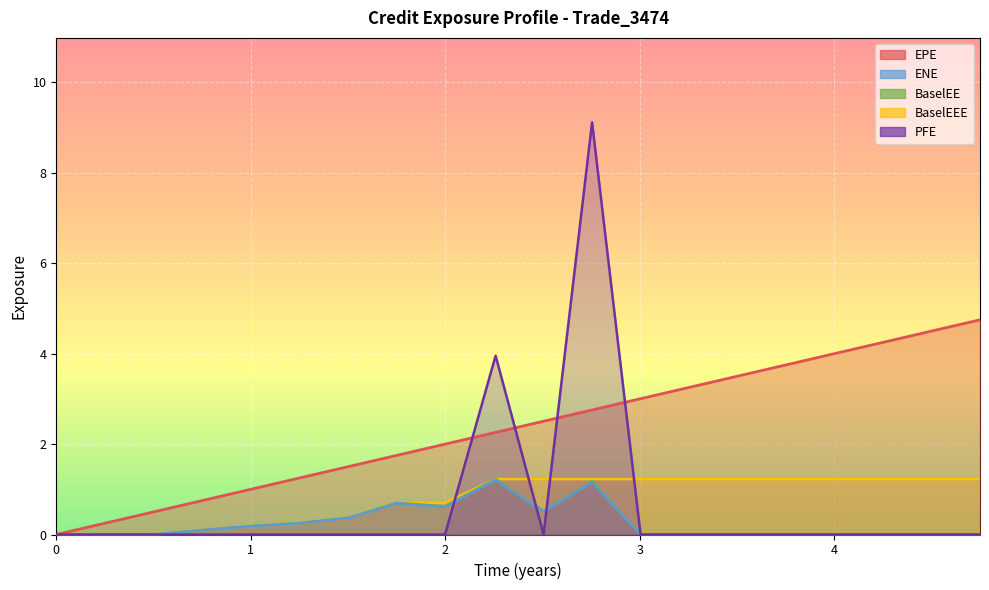

Which series has the largest range (max minus min)?

PFE